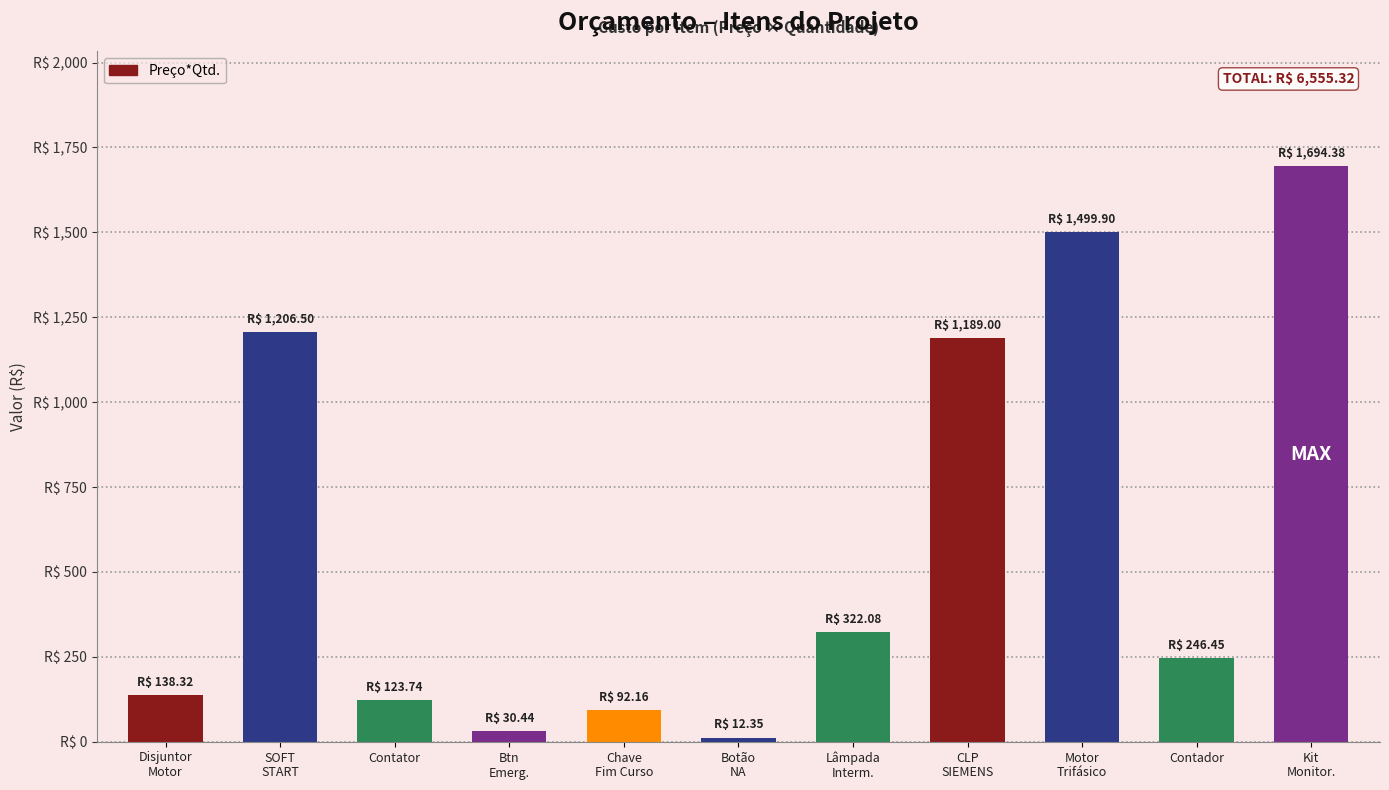

Reading right to left, transcribe all the data shown in this chart.

1694.4	246.4	1499.9	1189.0	322.1	12.3	92.2	30.4	123.7	1206.5	138.3